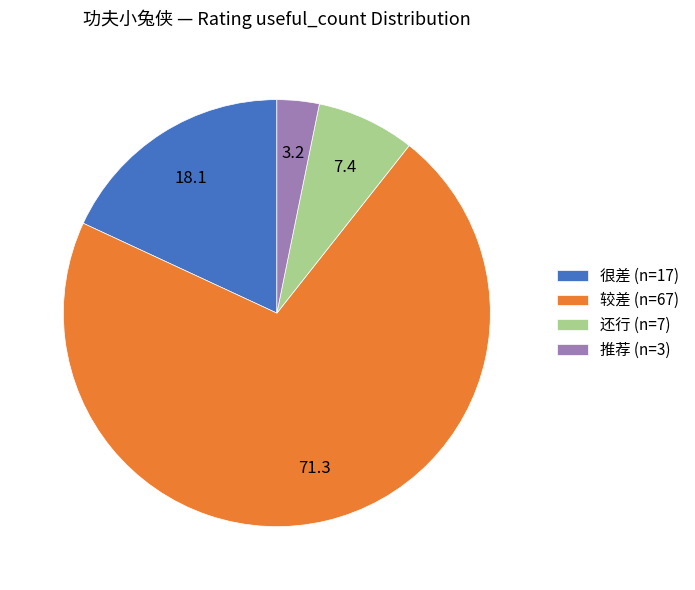

Combined, do 较差 (n=67) and 很差 (n=17) account for over 50%?

Yes